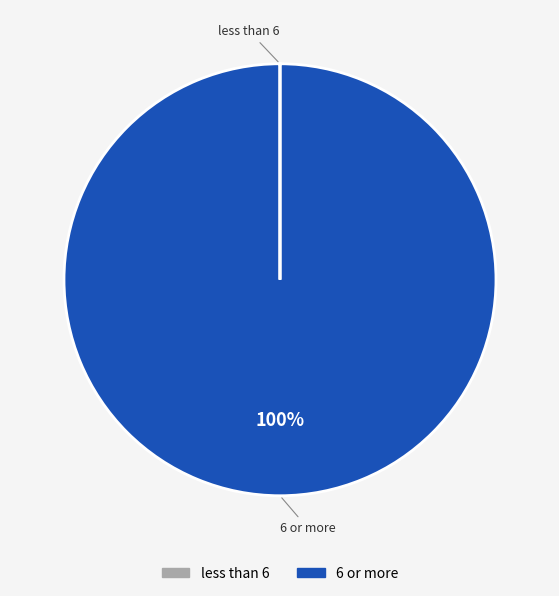

Which slice is the largest?

6 or more